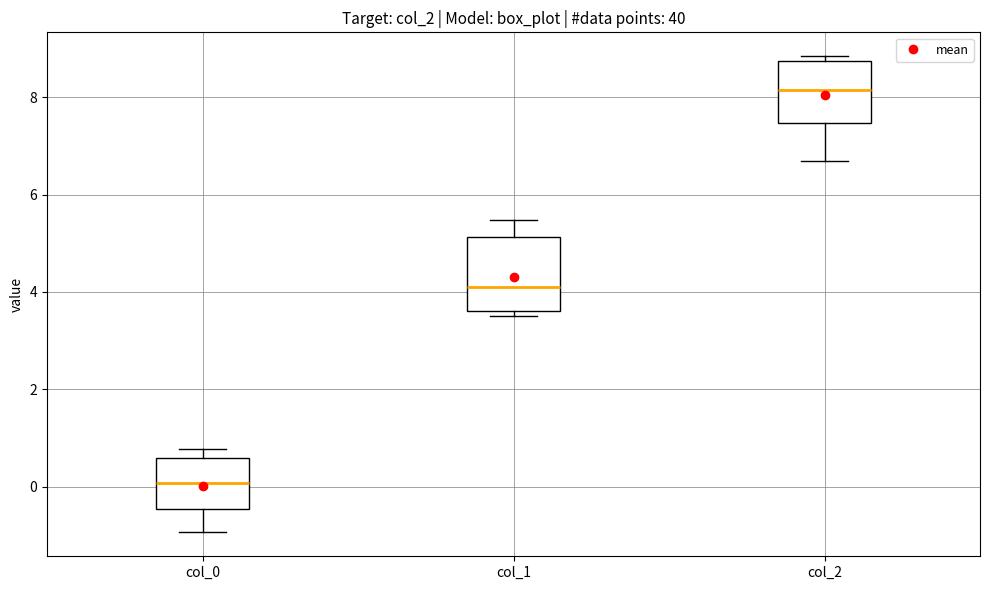

Which box's median line is the highest?

col_2